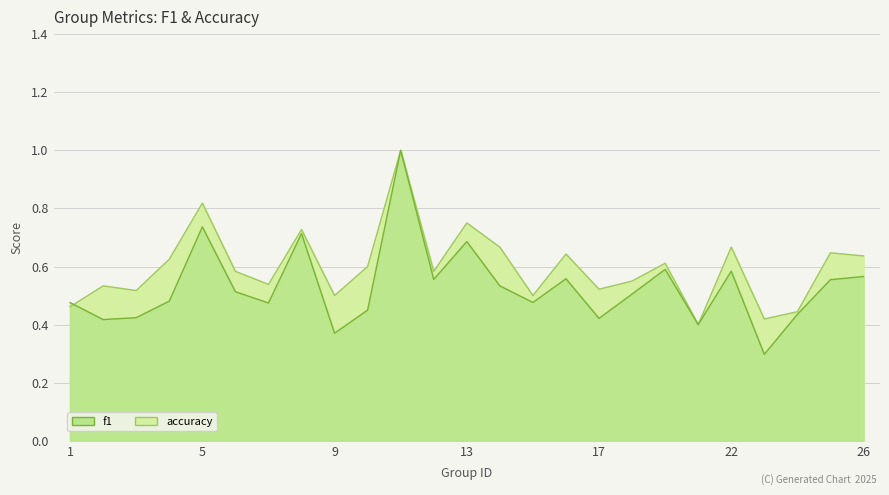

What is the value of the accuracy point at the 16th from the left?

0.6